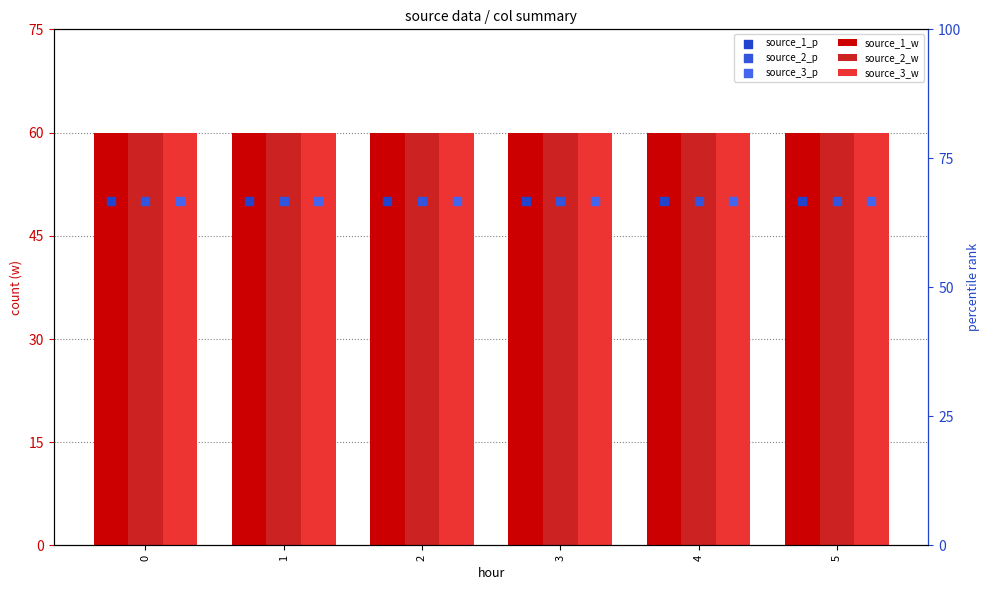

What is the total value across all series at 5?

330